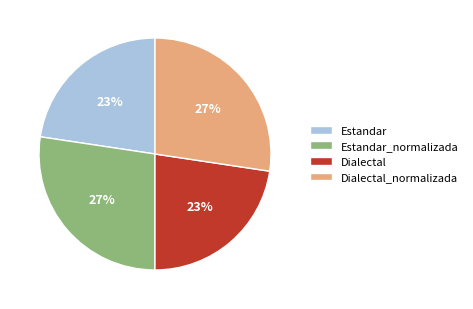

To the nearest percent, what is the combined percentage of Dialectal_normalizada and Estandar?

50%